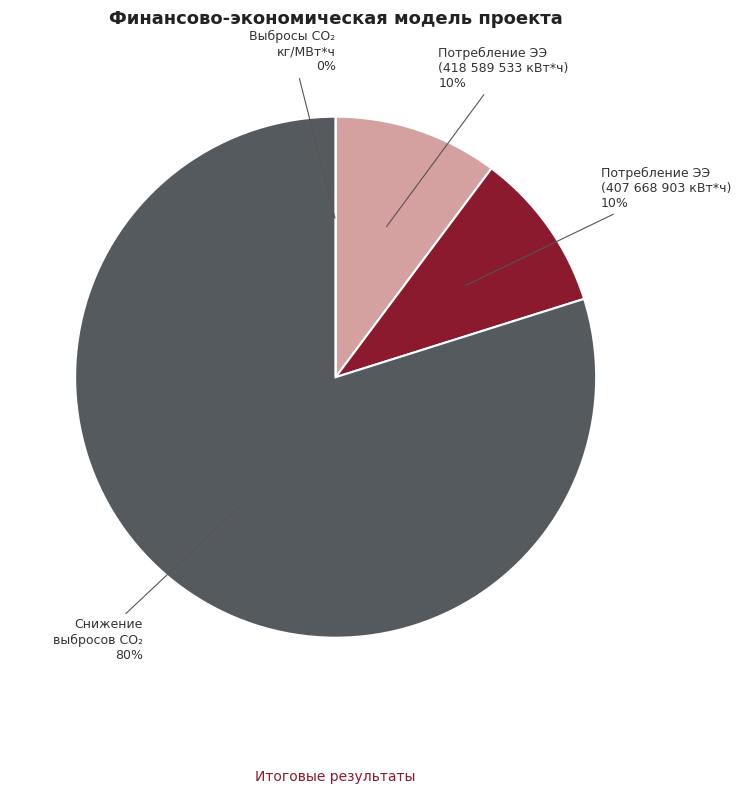

Which slice represents more than half of the pie?

Снижение уровня выбросов CO2 кг/год